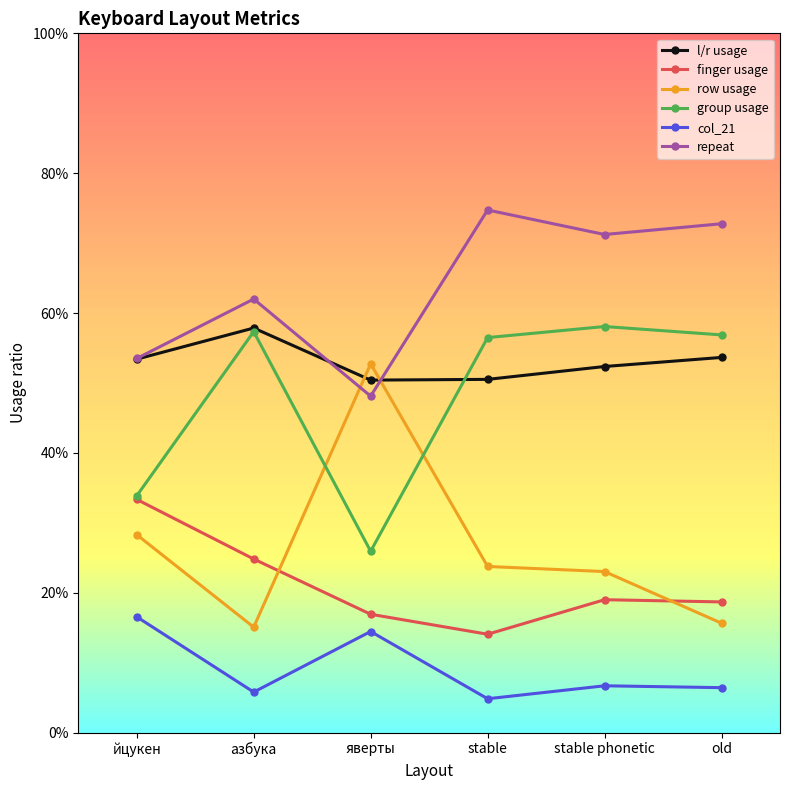

At how many categories does at least one series exceed 0?

6